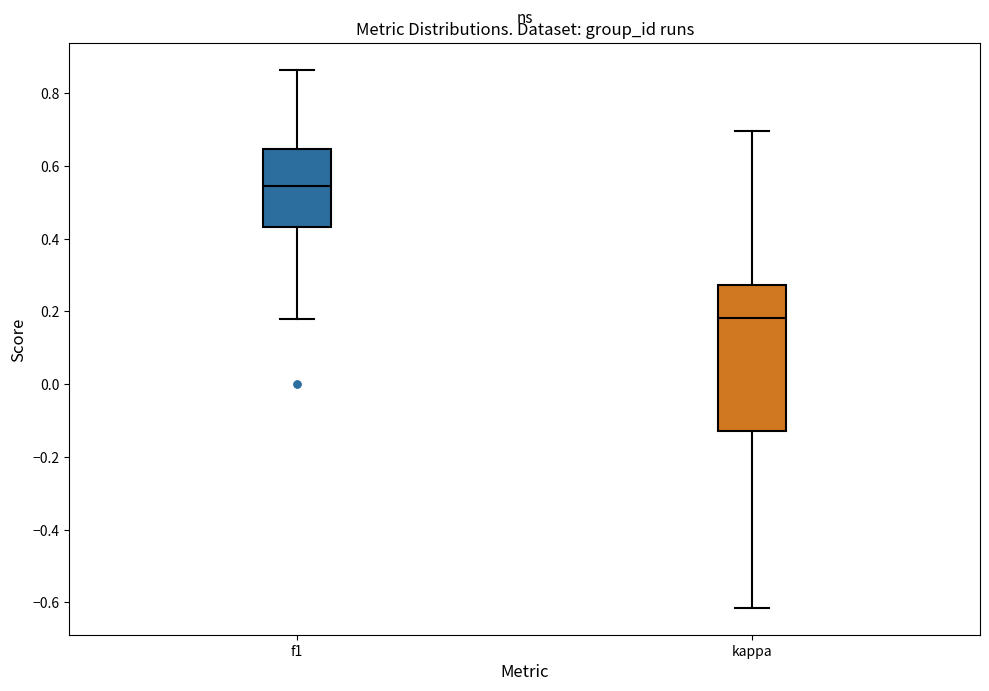

Where is the upper edge of the box for f1 on the y-axis? The values are not printed on the chart, so give them approximately, as read against the axis.

0.64